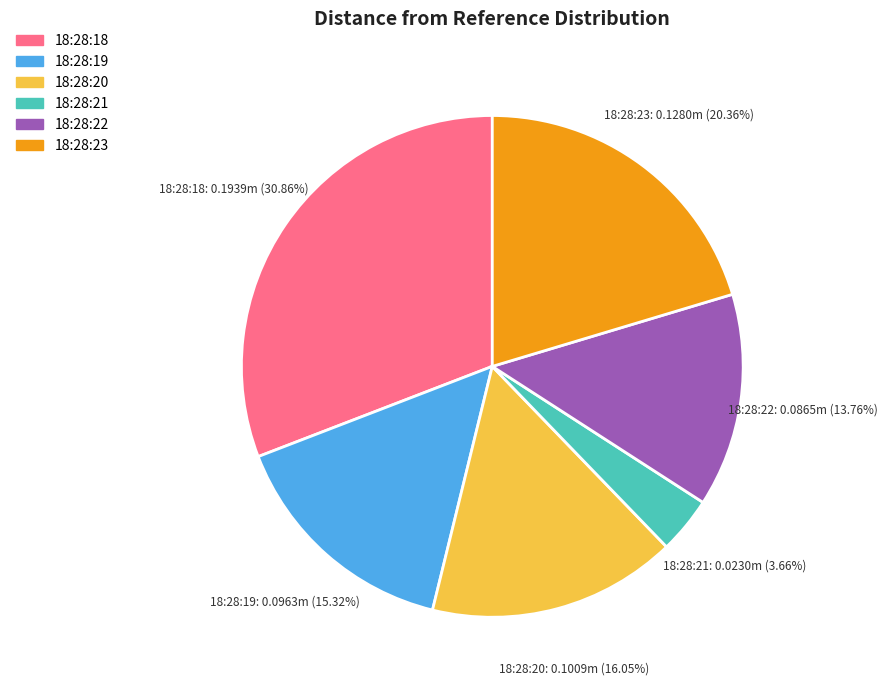

Count the number of slices in the pie.

6